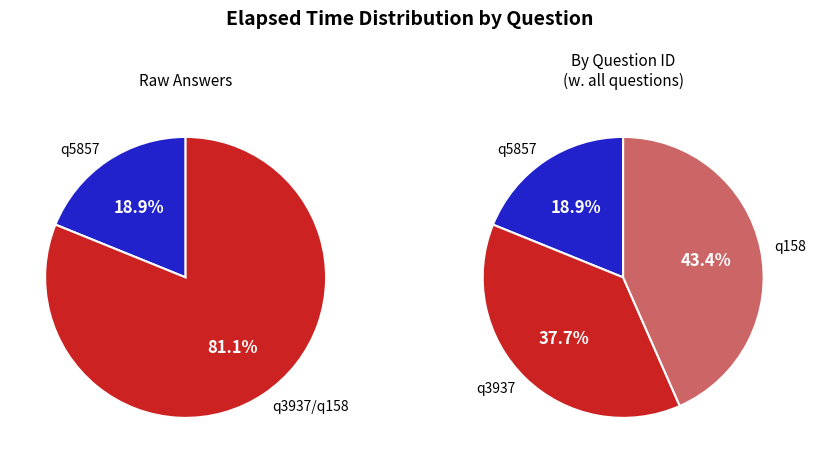

To the nearest percent, what is the difference between the largest and smallest slice percentages?

25%